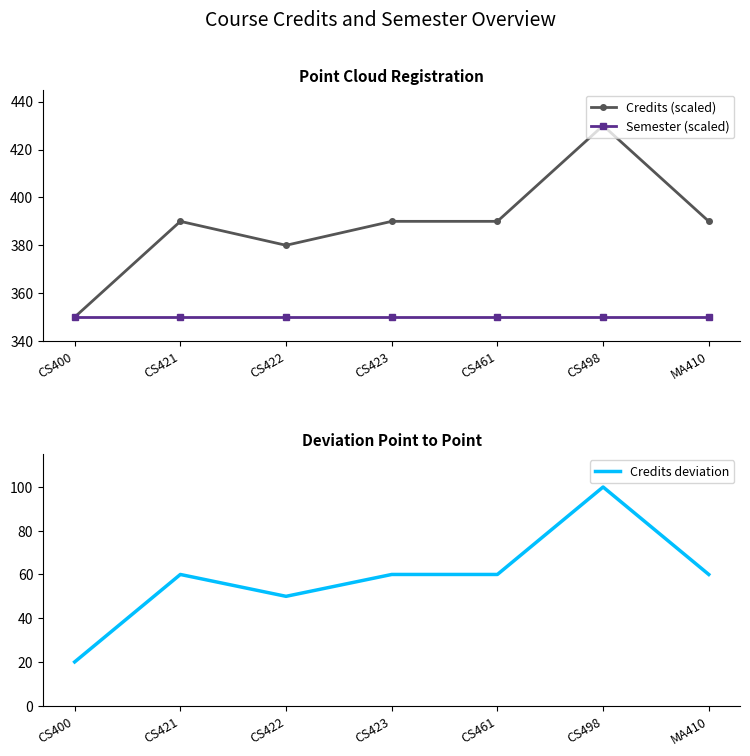

List the series in order of their peak value, lowest first.

Credits deviation, Semester (scaled), Credits (scaled)